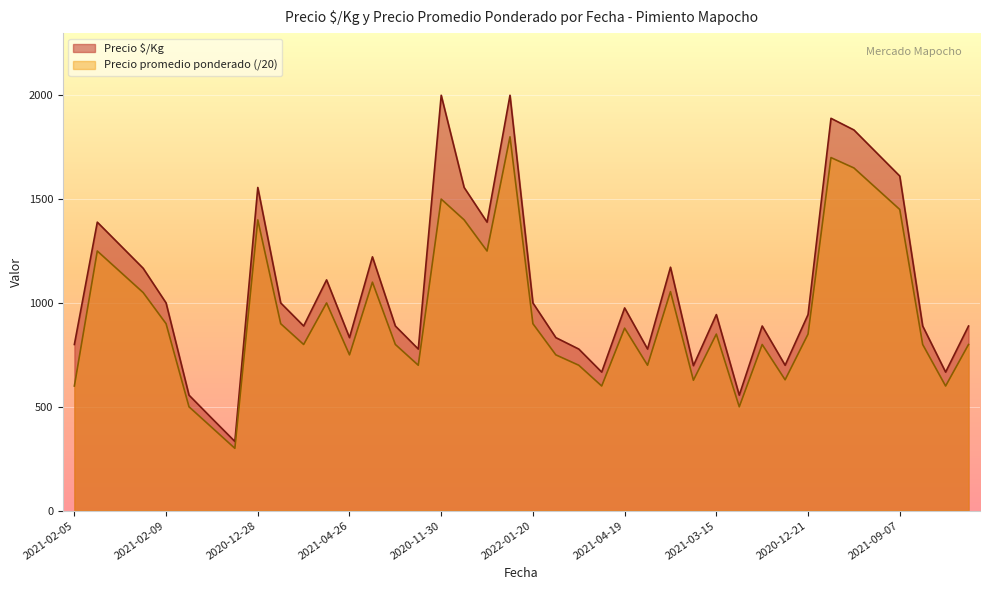

List the series in order of their peak value, highest first.

Precio $/Kg, Precio promedio ponderado (/20)